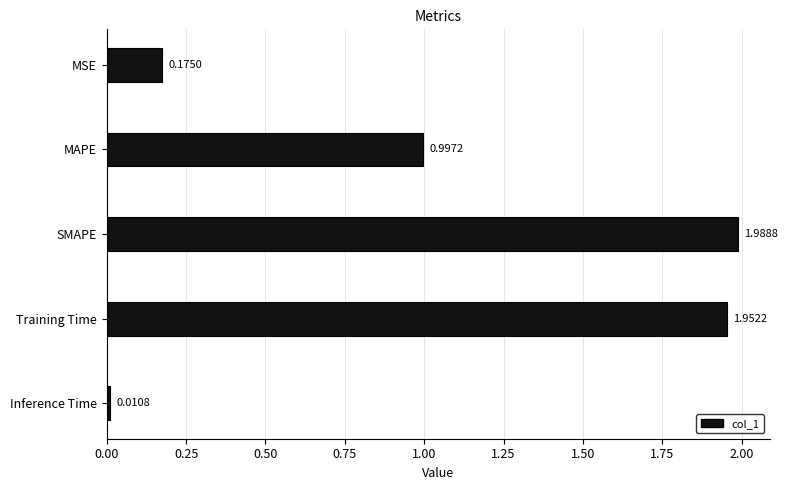

What is the label of the 3rd bar from the top?

SMAPE